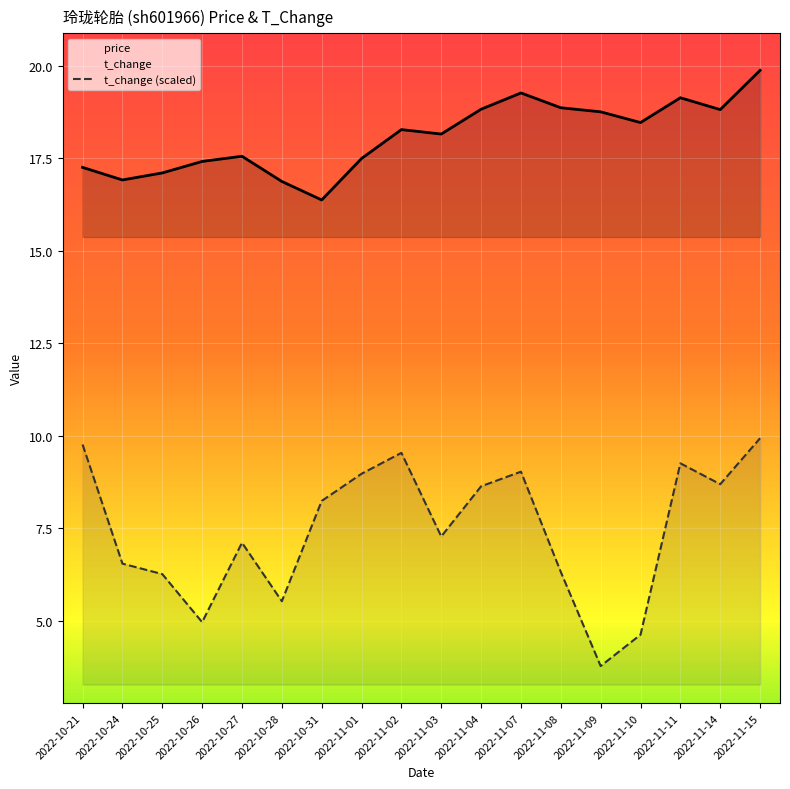

What position from the right is 2022-10-28?

13